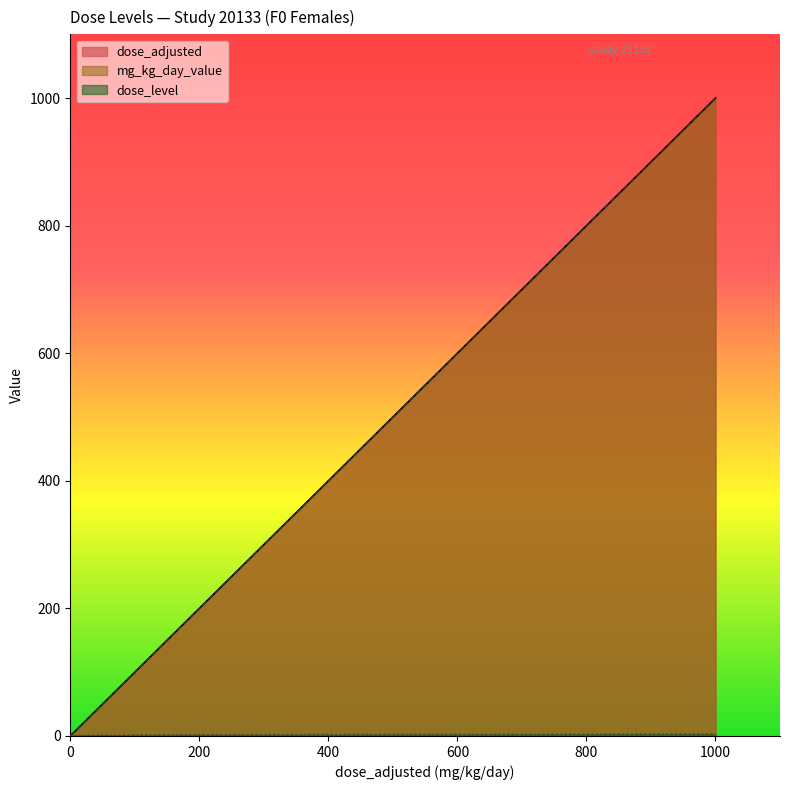

Reading right to left, transcribe all the data shown in this chart.

dose_adjusted: 1000	250	25	0
mg_kg_day_value: 1000	250	25	0
dose_level: 3	2	1	0